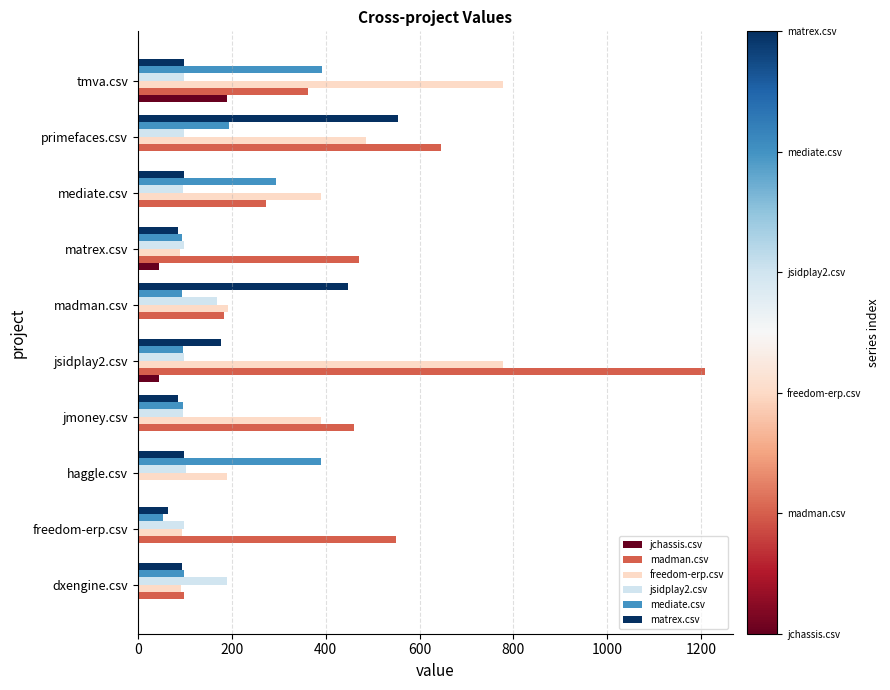

What is the greatest value displayed?

1207.0